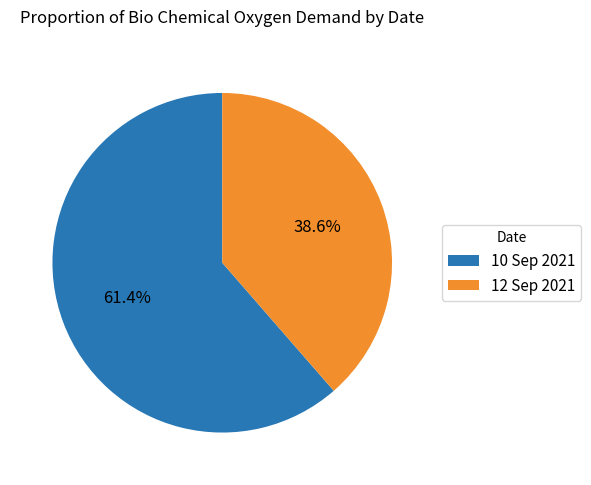

Do 12 Sep 2021 and 10 Sep 2021 together represent more than half of the pie?

Yes